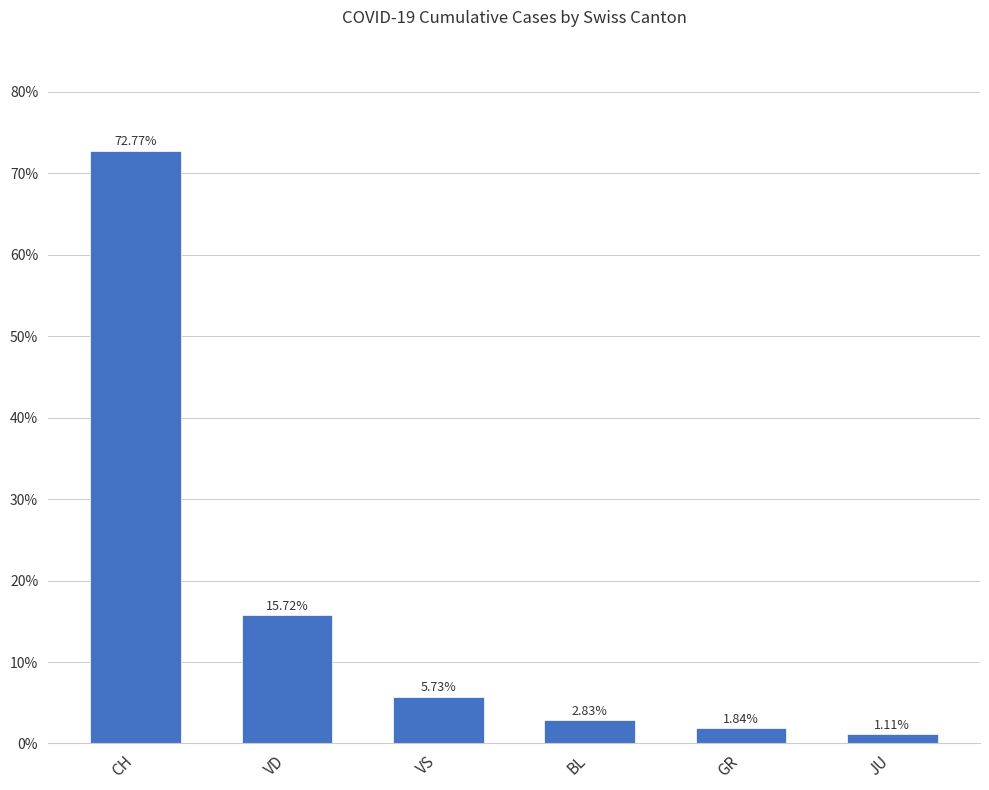

How many data points are above 5?

3